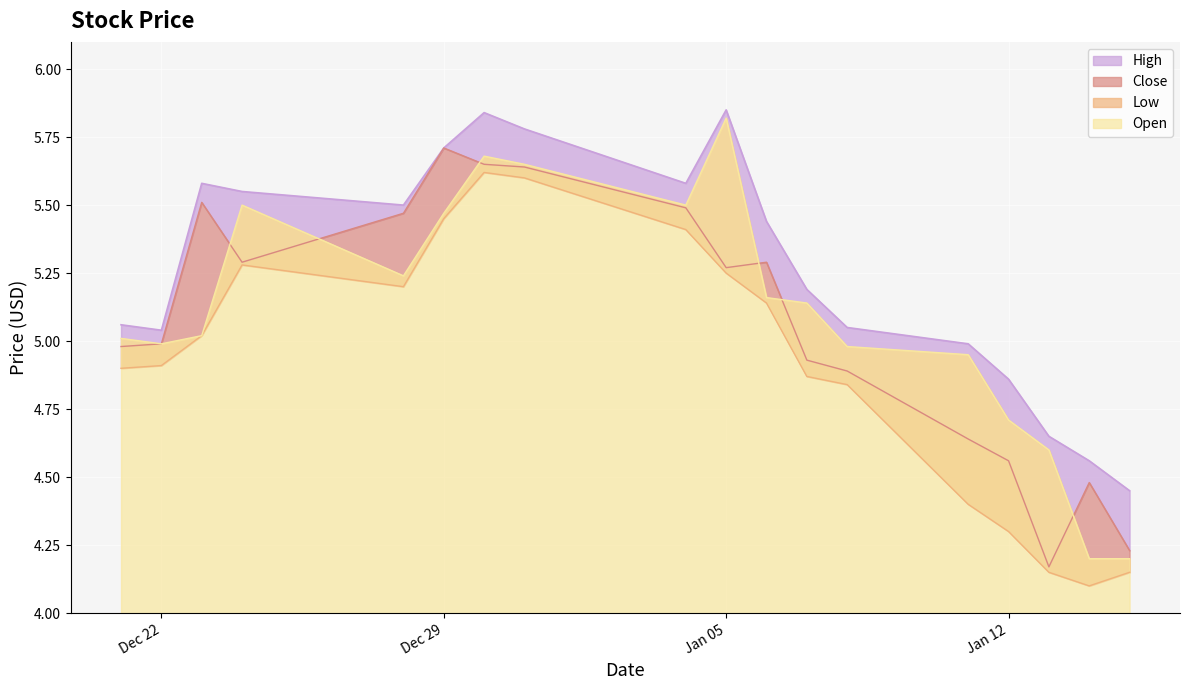

How many times do Close and Open cross each other?

6